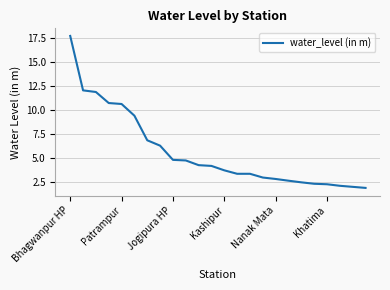

What is the smallest value displayed?

1.9